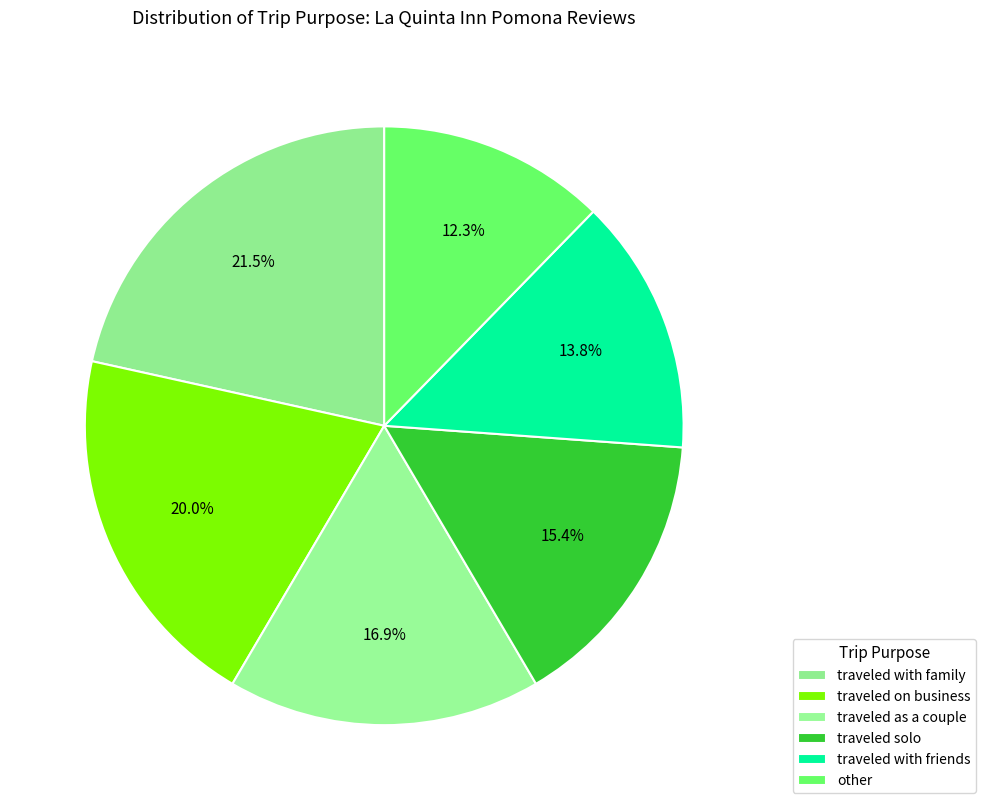

How many segments does this pie chart have?

6